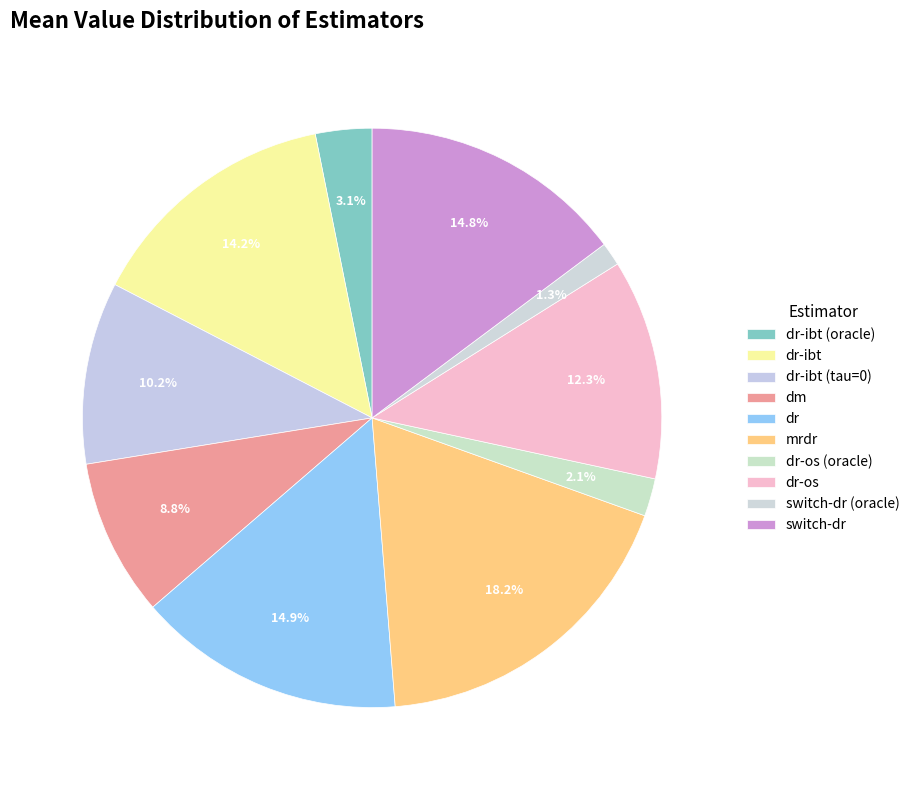

Count the number of slices in the pie.

10